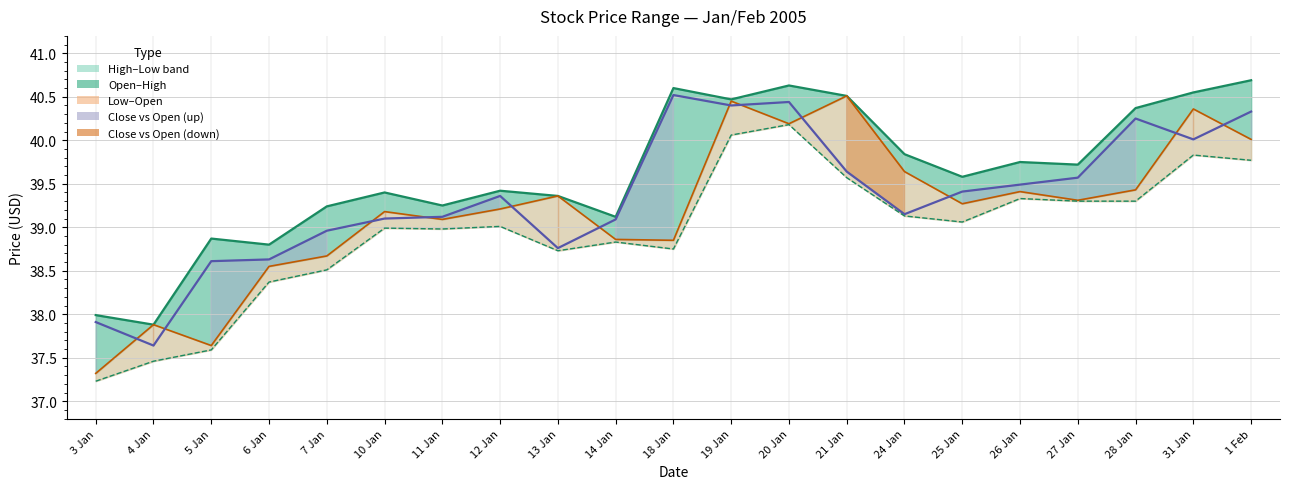

At which category does High reach its first local peak?

5 Jan